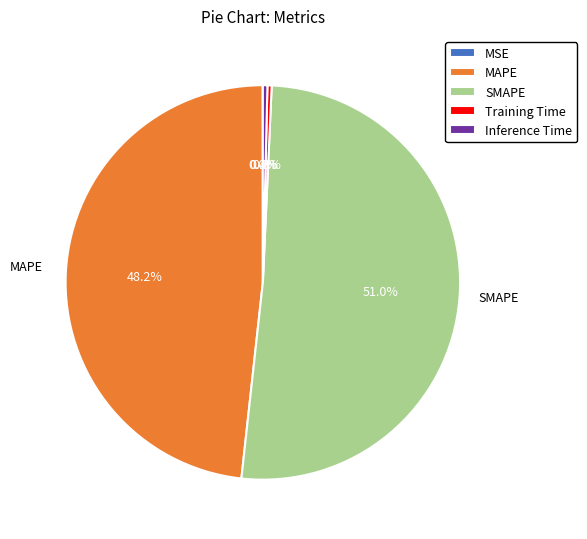

Which has a higher value, MAPE or Training Time?

MAPE